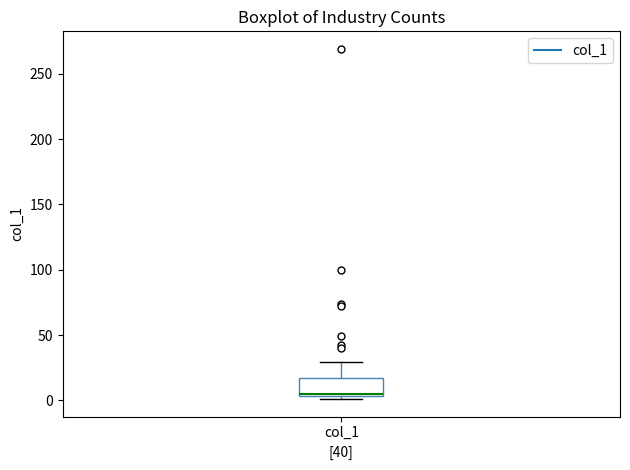

Where is the lower edge of the box for col_1 on the y-axis? The values are not printed on the chart, so give them approximately, as read against the axis.

5